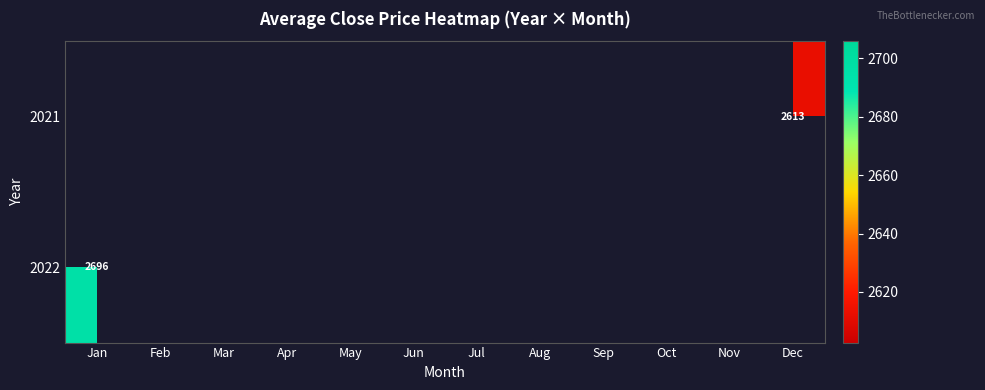

What is the greatest value displayed?

2695.8